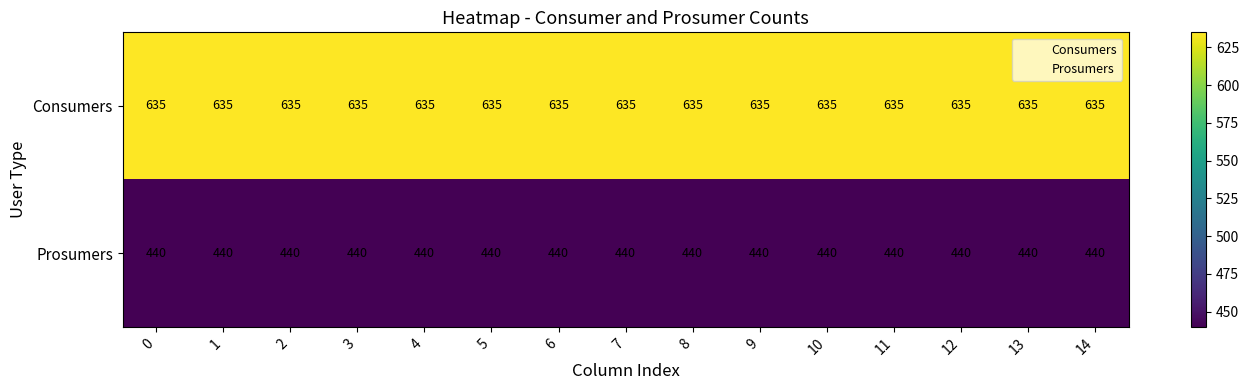

What is the smallest value displayed?

440